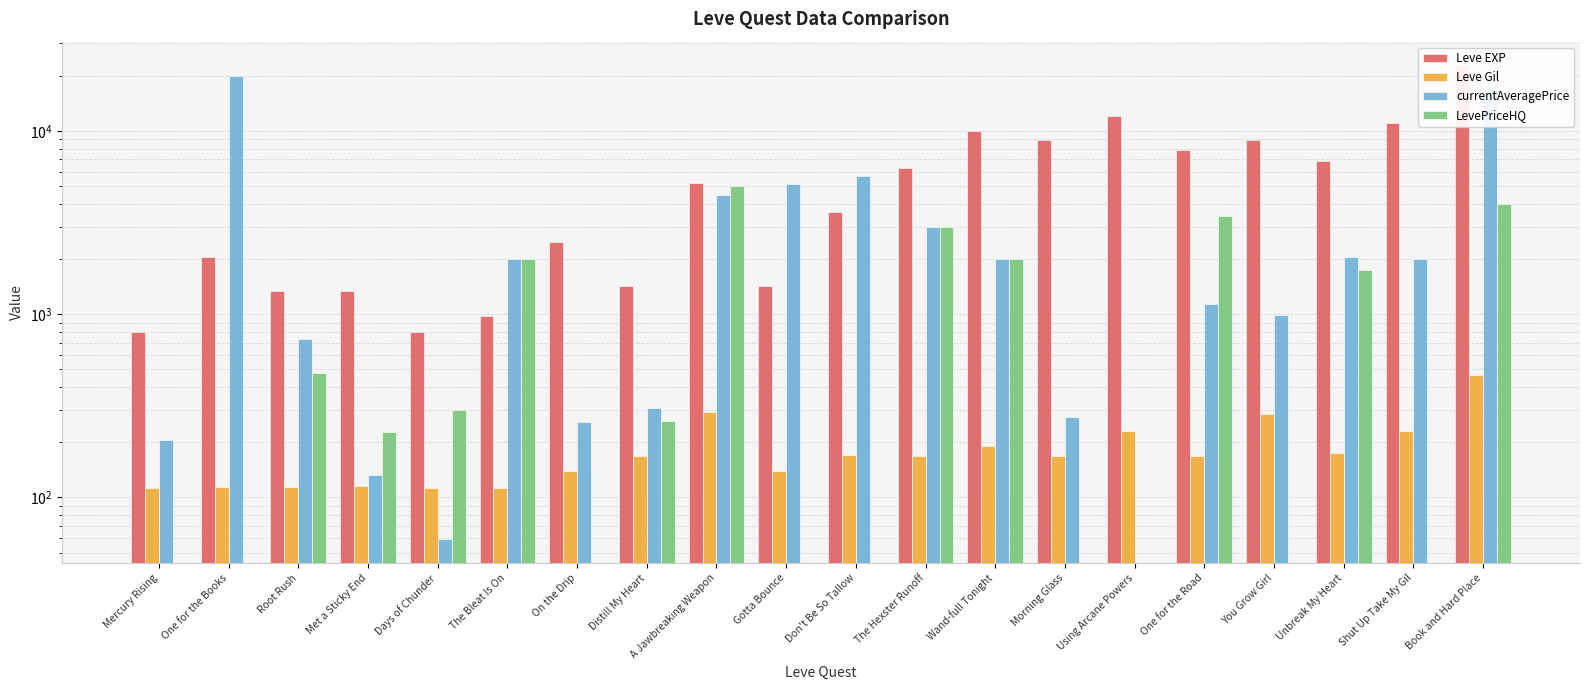

What is the total value across all series at Gotta Bounce?

6672